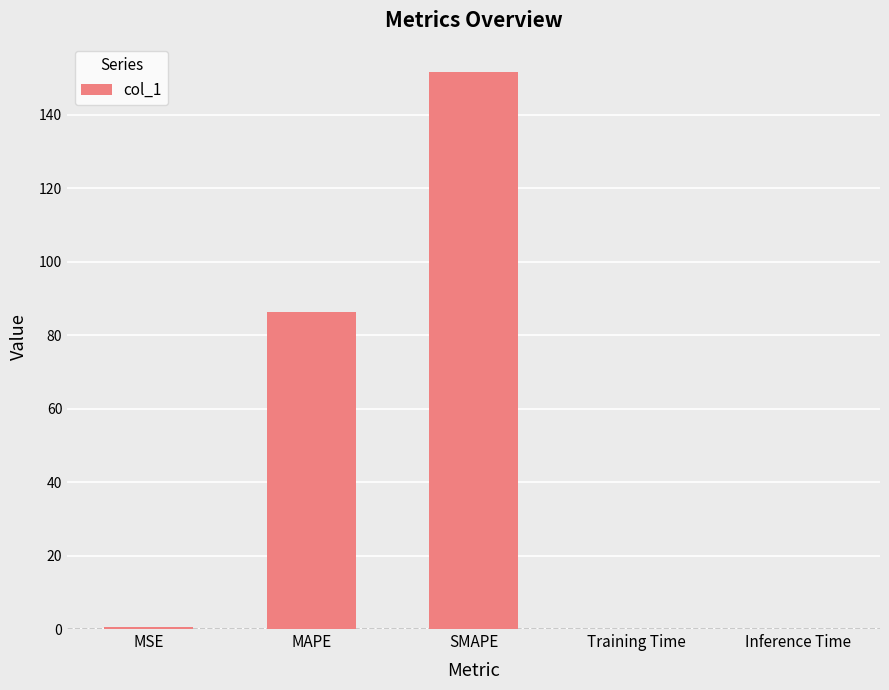

Which label corresponds to the largest value in the chart?

SMAPE